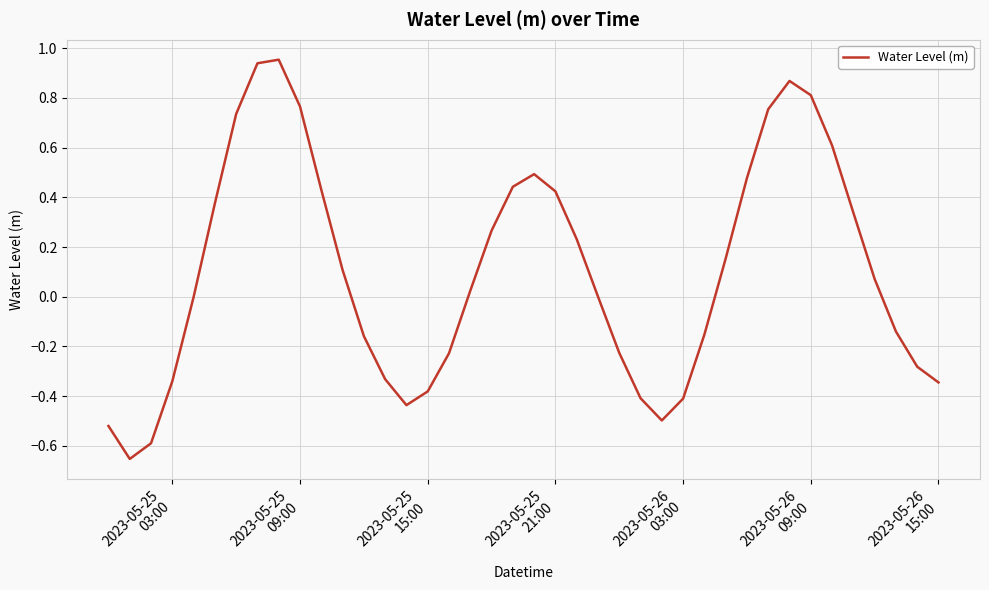

Is this an area chart (filled region under the line)?

No